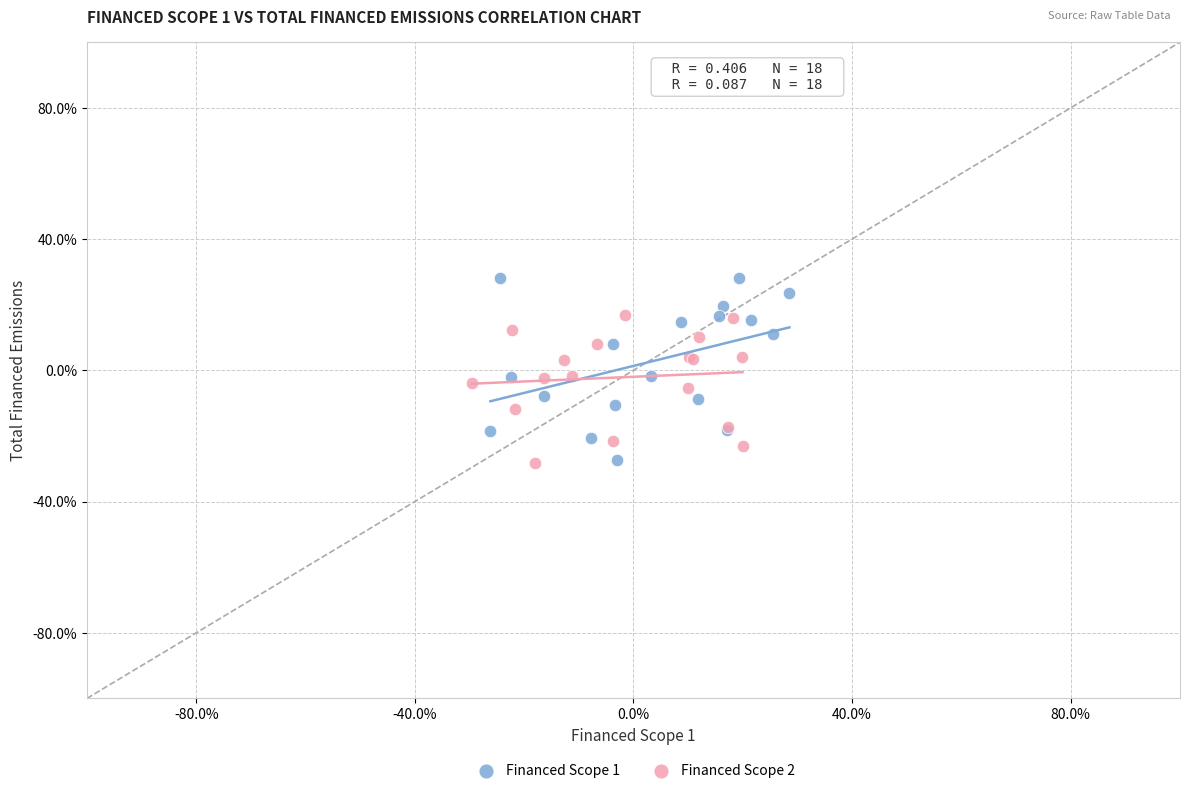

What are all the series names shown in the legend?

Financed Scope 1, Financed Scope 2